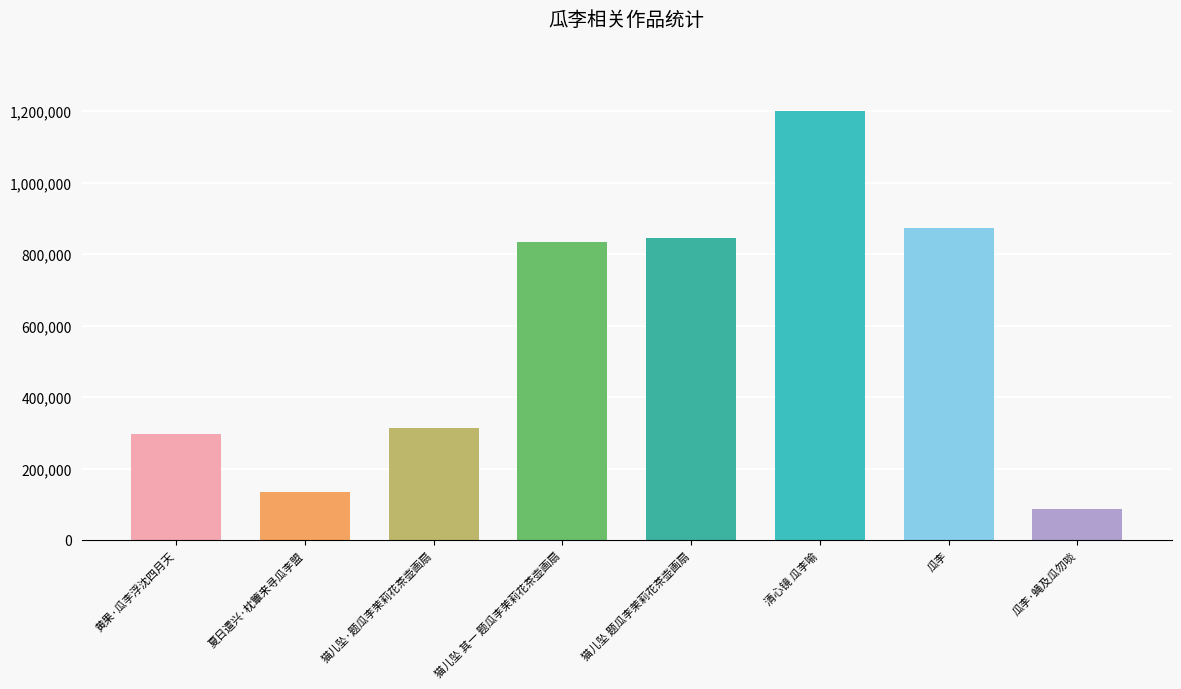

True or false: the data shows 1366516 at 猫儿坠 其一 题瓜李茉莉花茶壶画扇.

False